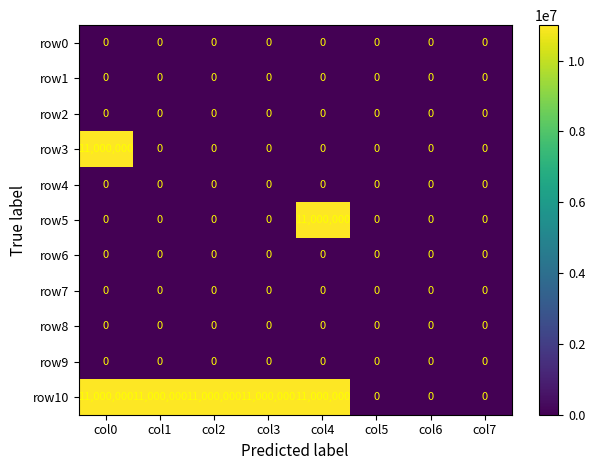

The value of row1 at col5 is 0. True or false?

True